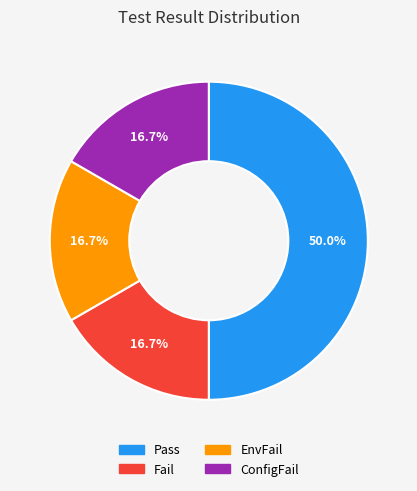

The Pass slice represents 43% of the pie. True or false?

False